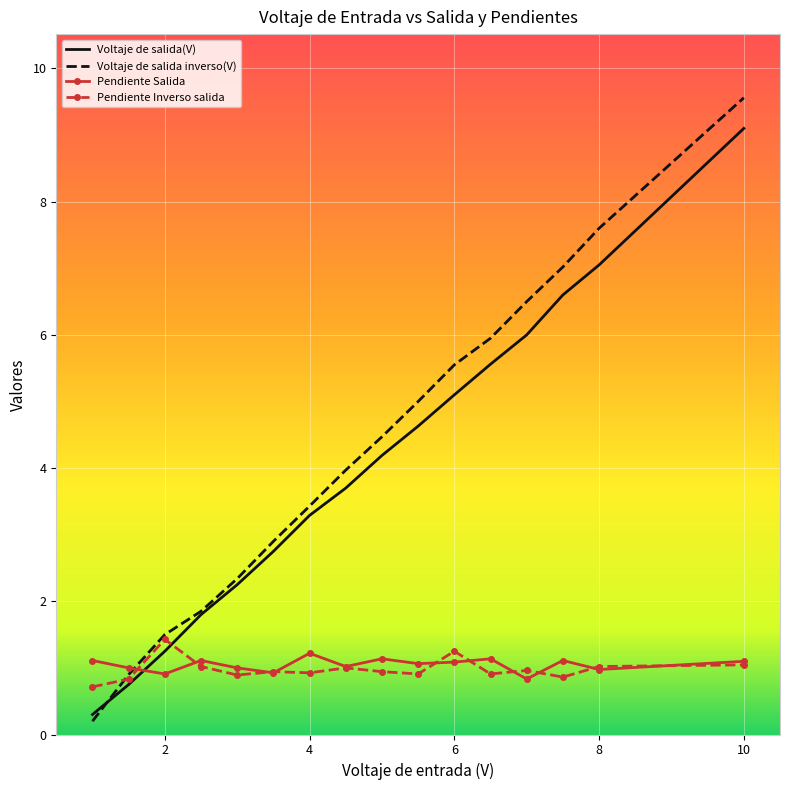

Which series has the largest range (max minus min)?

Voltaje de salida inverso(V)